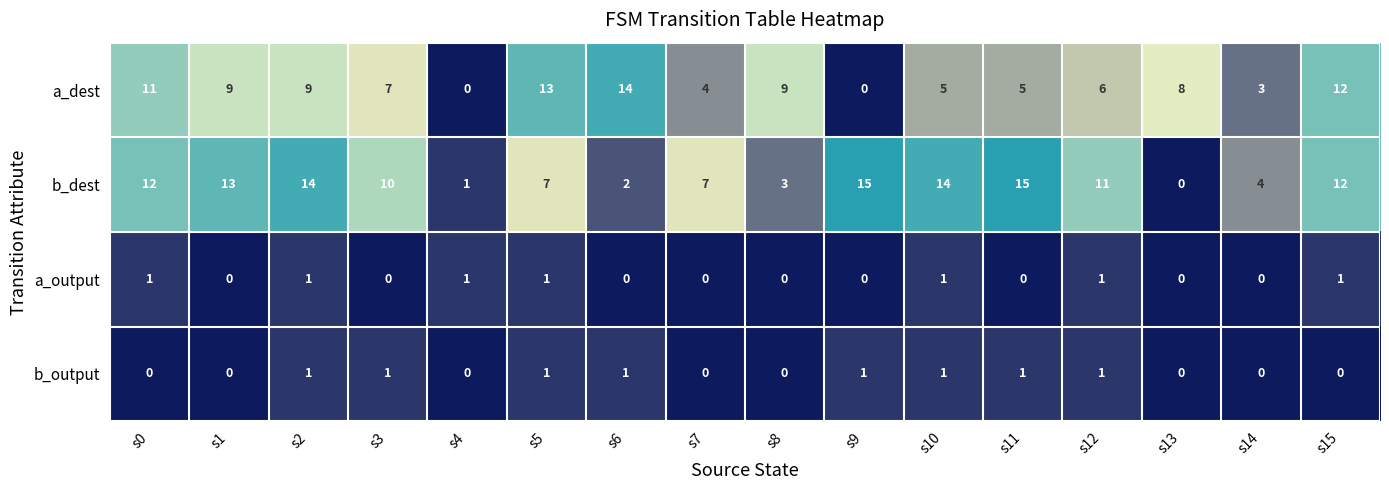

Between s0 and s9, which series saw the biggest shift?

a_dest